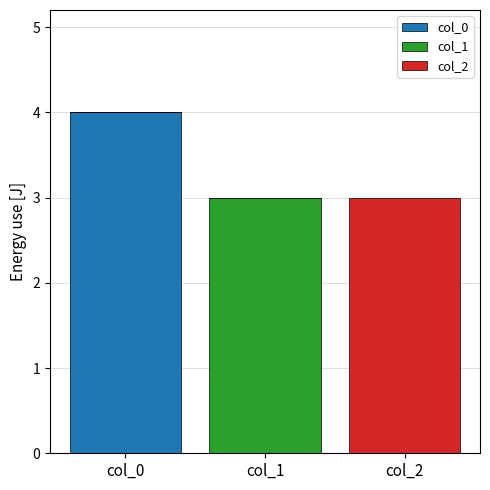

Count the number of categories in the chart.

3